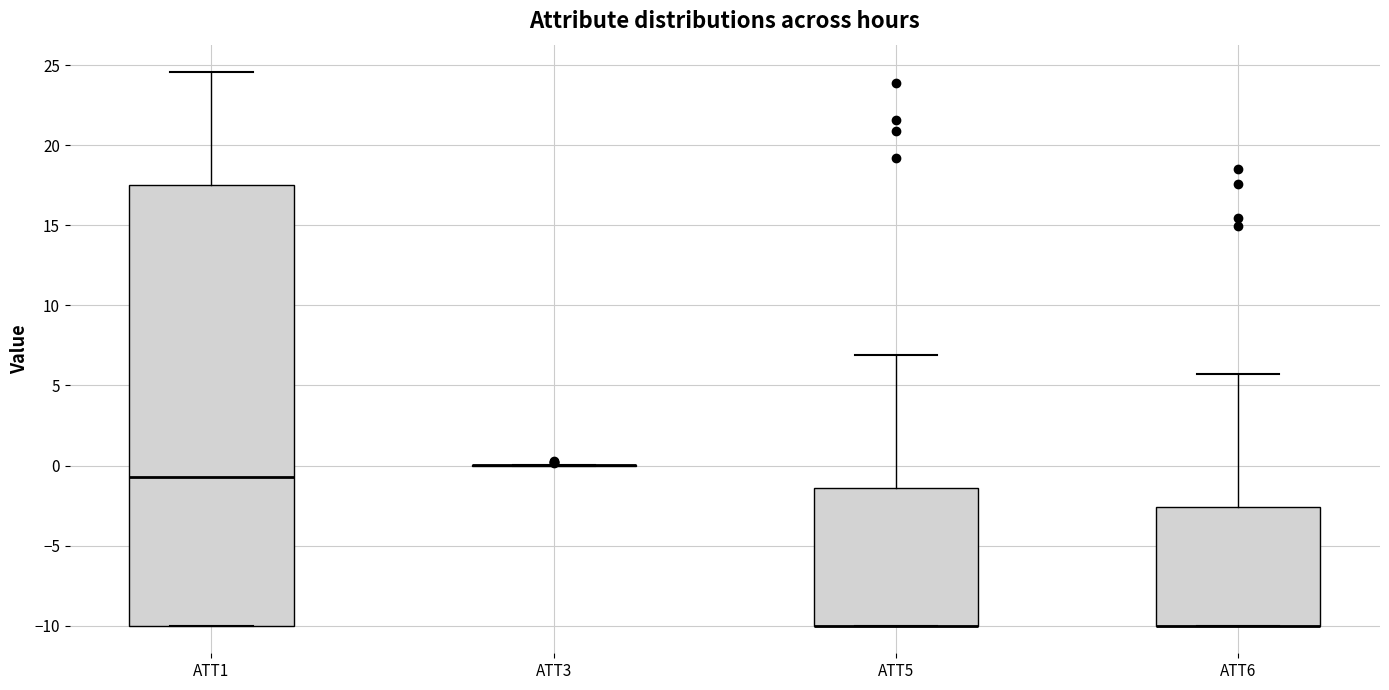

Reading left to right, transcribe this box plot: for each box, give where its median line is, the range the box spans, and where its two whiskers end, as read against the y-axis. The values are not printed on the chart, so give them approximately, as read against the axis.

ATT1: median -0.5, box -10.0 to 17.5, whiskers -10.0 to 24.5
ATT3: box collapsed to a line at 0.0, whiskers 0.0 to 0.0
ATT5: median -10.0 (drawn on the box's lower edge), box -10.0 to -1.5, whiskers -10.0 to 7.0
ATT6: median -10.0 (drawn on the box's lower edge), box -10.0 to -2.5, whiskers -10.0 to 5.5